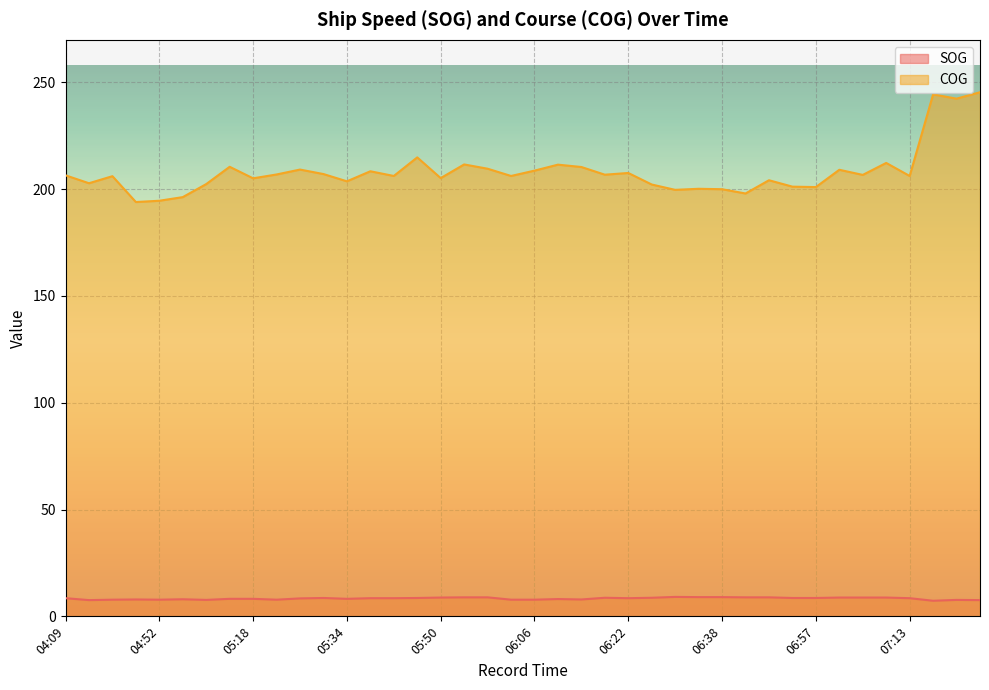

True or false: COG has a value of 41.7 at 06:26.

False